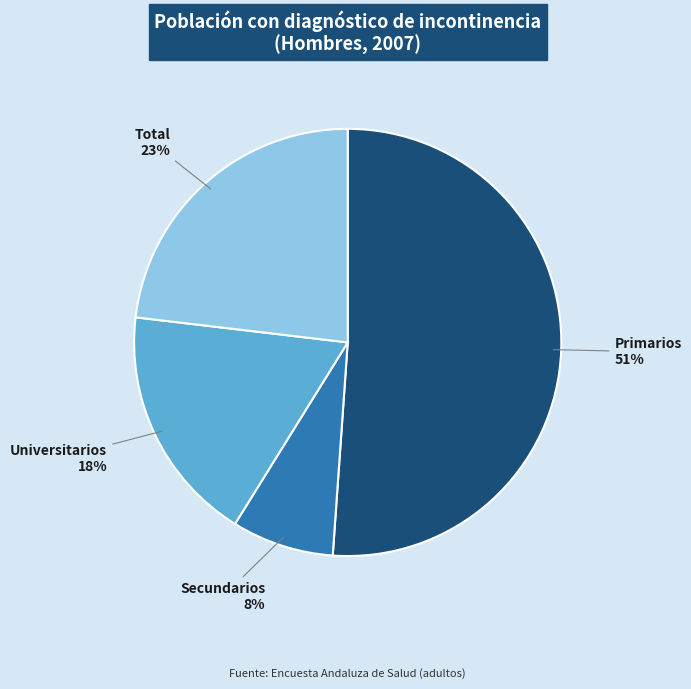

To the nearest percent, what is the difference between the largest and smallest slice percentages?

43%